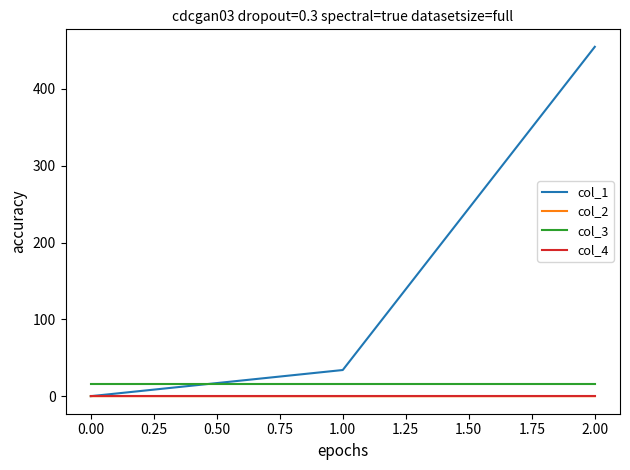

What is the spread (max minus min) of values at 0.00?

16.0